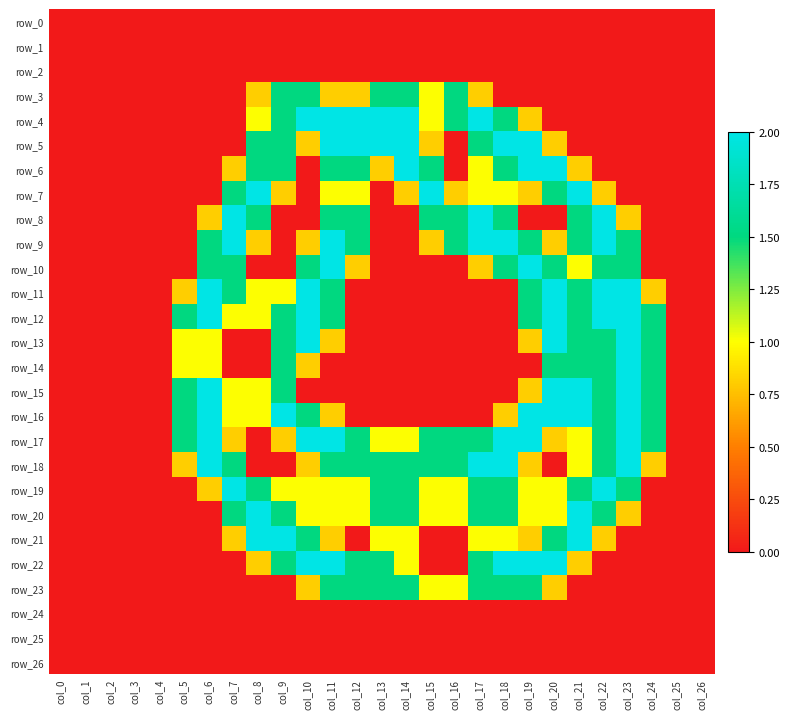

What is the maximum value shown in the chart?

2.0